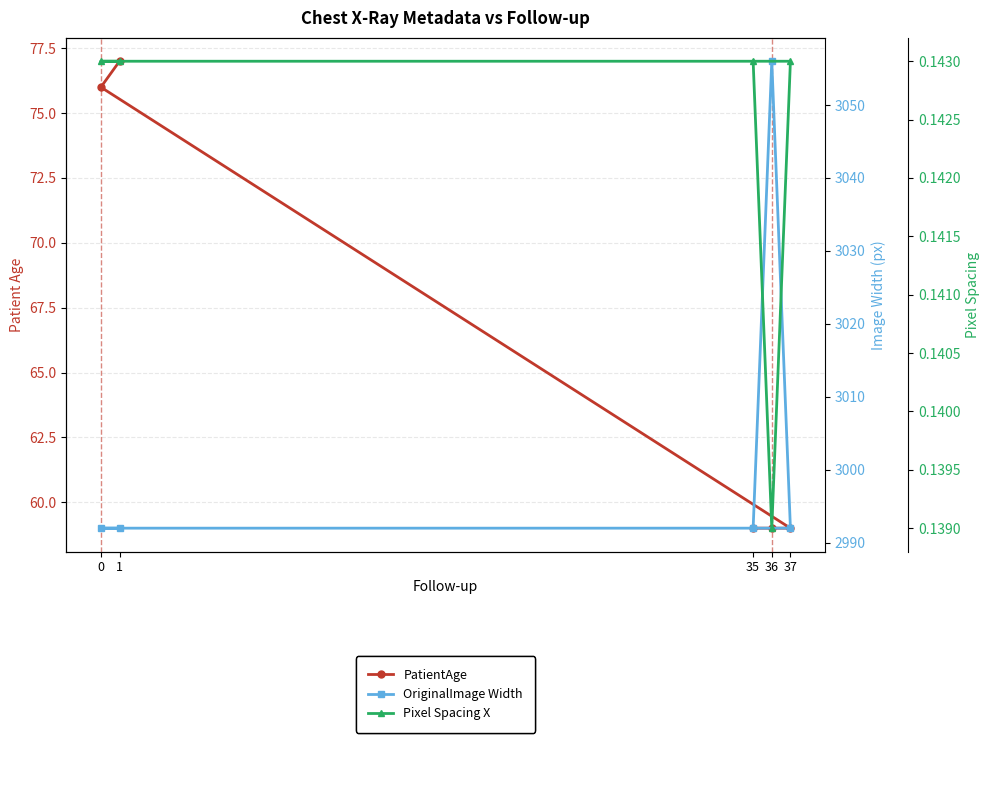

Reading right to left, what are all the values shown in this chart?

PatientAge: 77.0	76.0	59.0	59.0	59.0
OriginalImage Width: 2992.0	2992.0	2992.0	3056.0	2992.0
Pixel Spacing X: 0.1	0.1	0.1	0.1	0.1